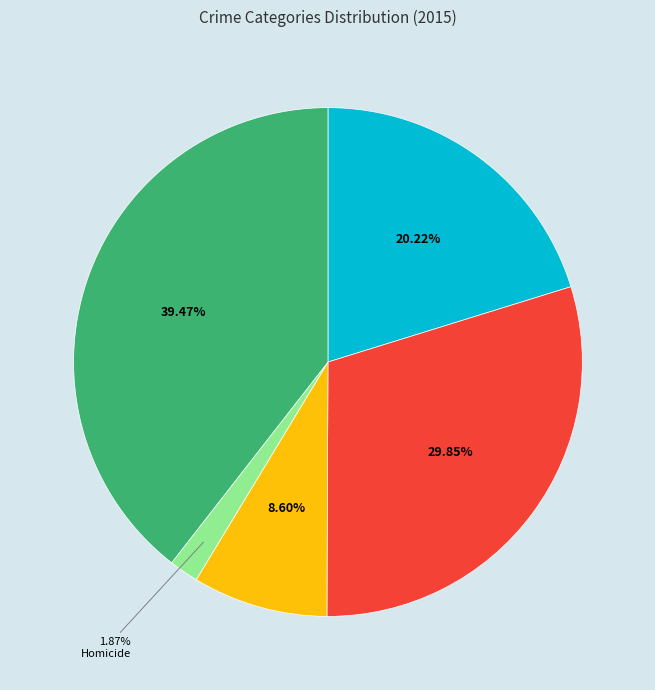

Does any single category account for the majority?

No